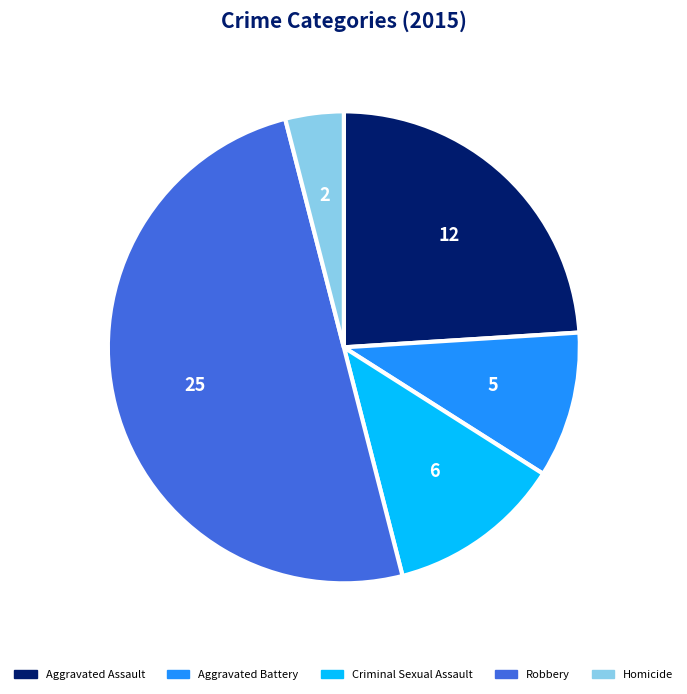

Which slice is the largest?

Robbery